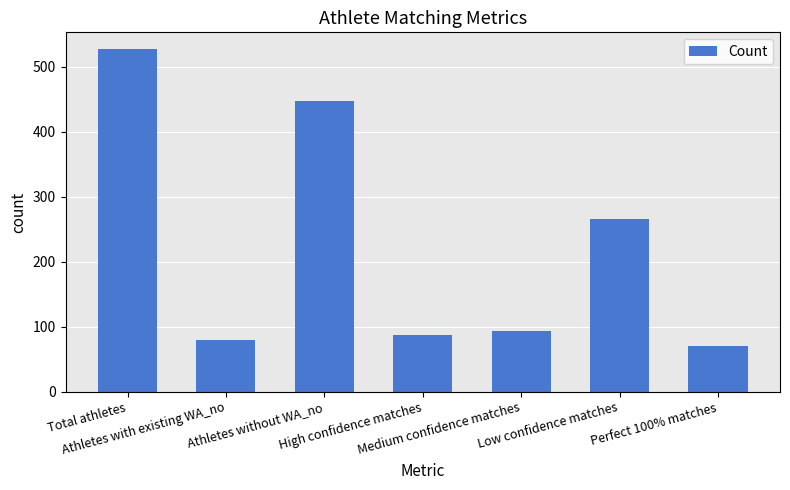

What position from the left is Perfect 100% matches?

7